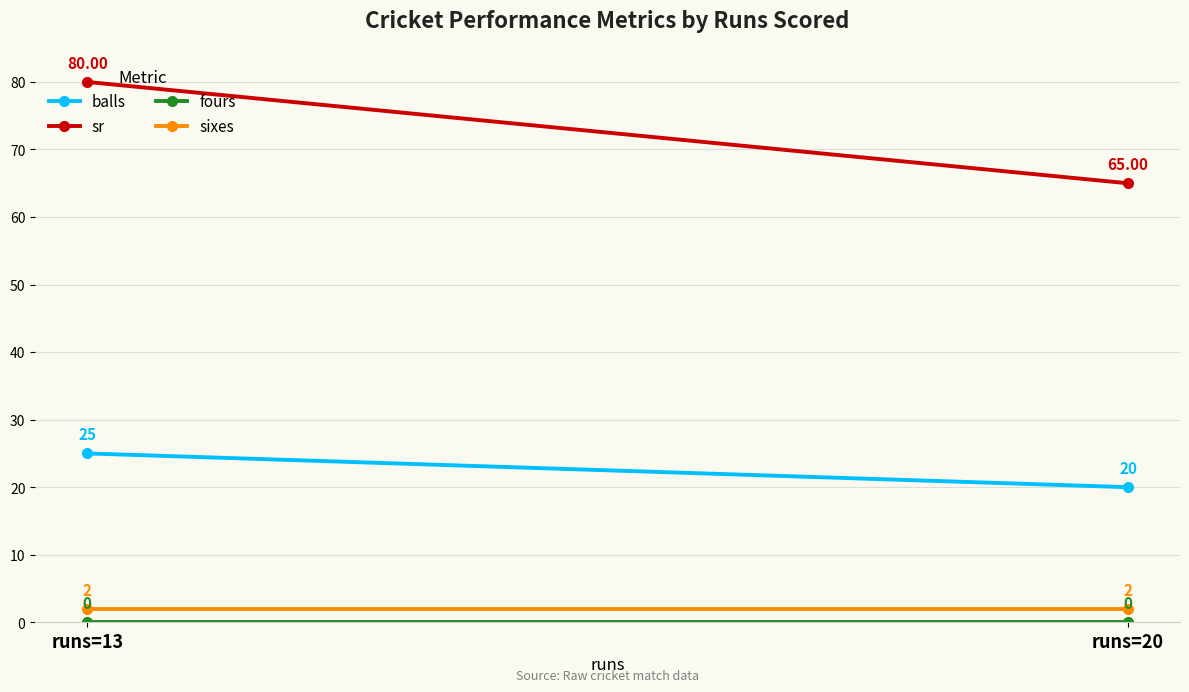

Is it true that sr equals 80 at runs=13?

True